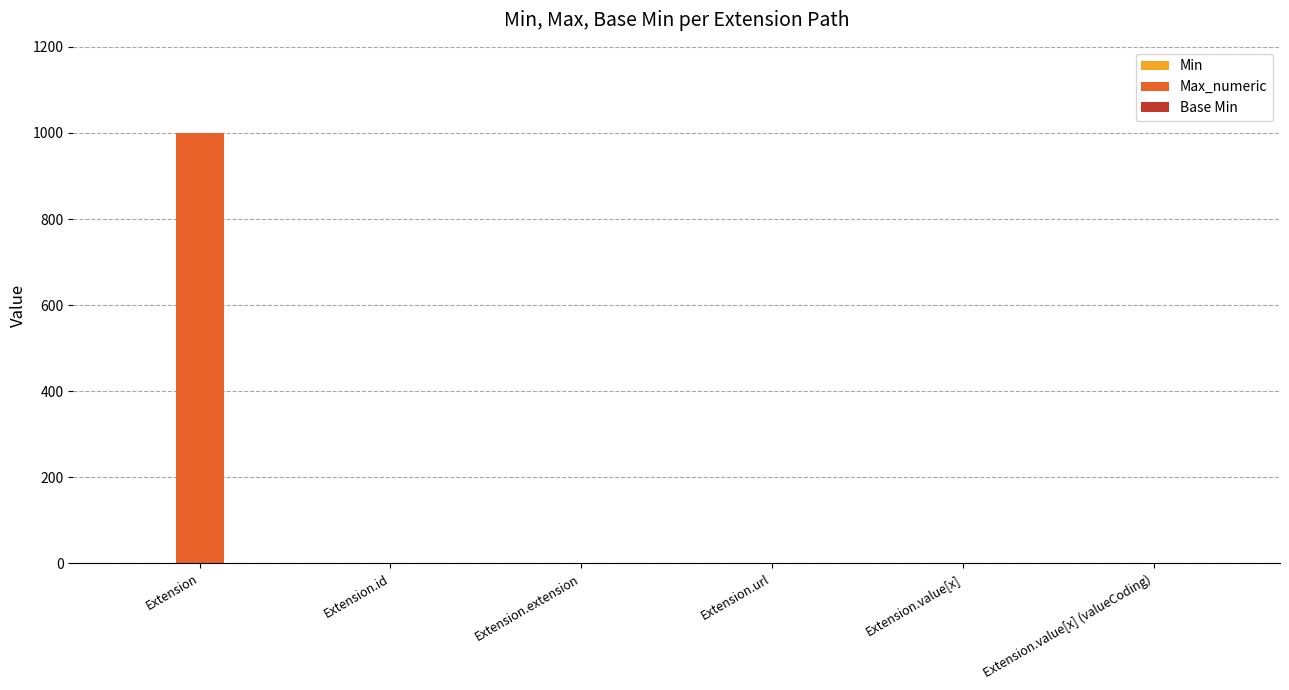

Which category has the highest value across all series?

Extension